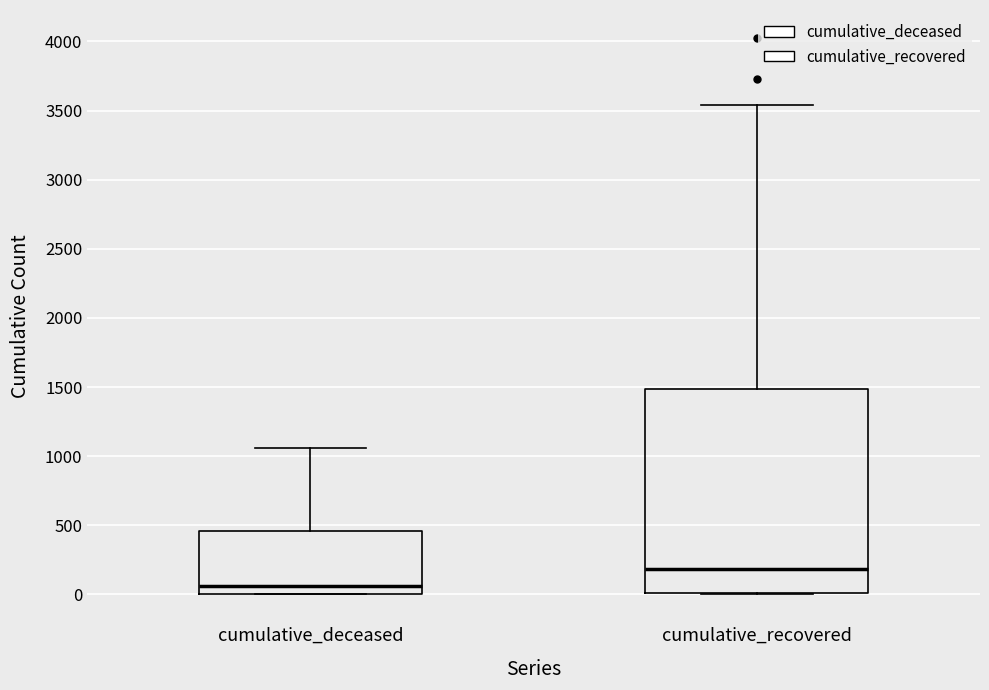

Which box has the highest median line?

cumulative_recovered